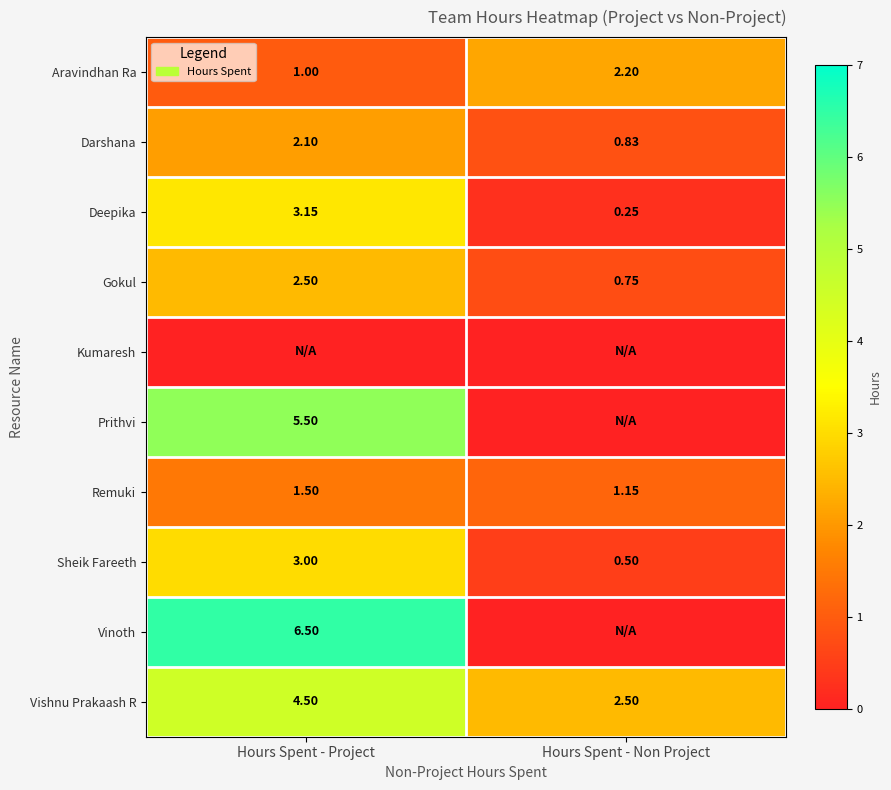

What is the sum of all Darshana values?

2.9